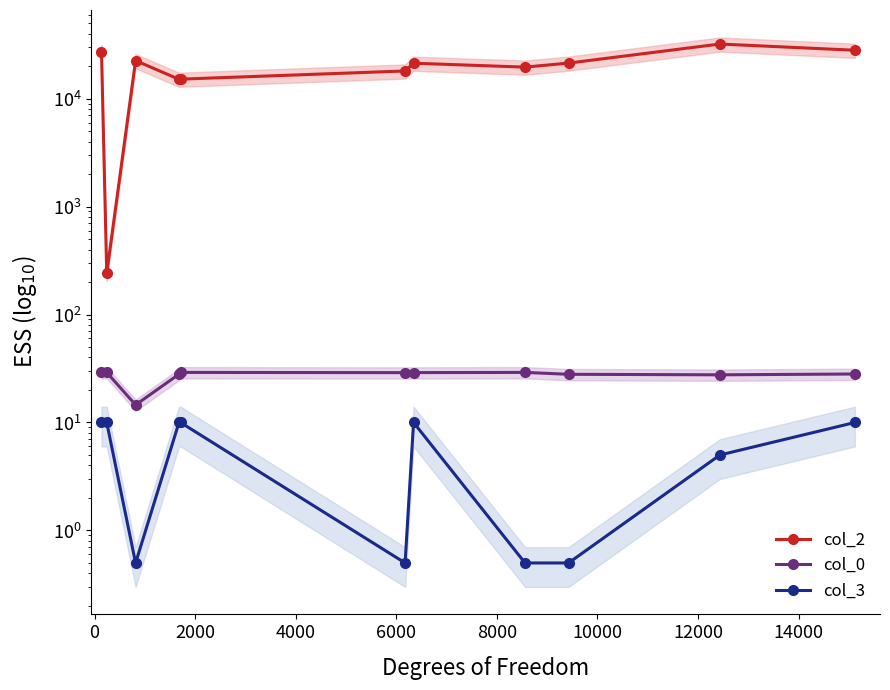

In col_2, how many points are higher than both neighbors (excluding endpoints)?

3